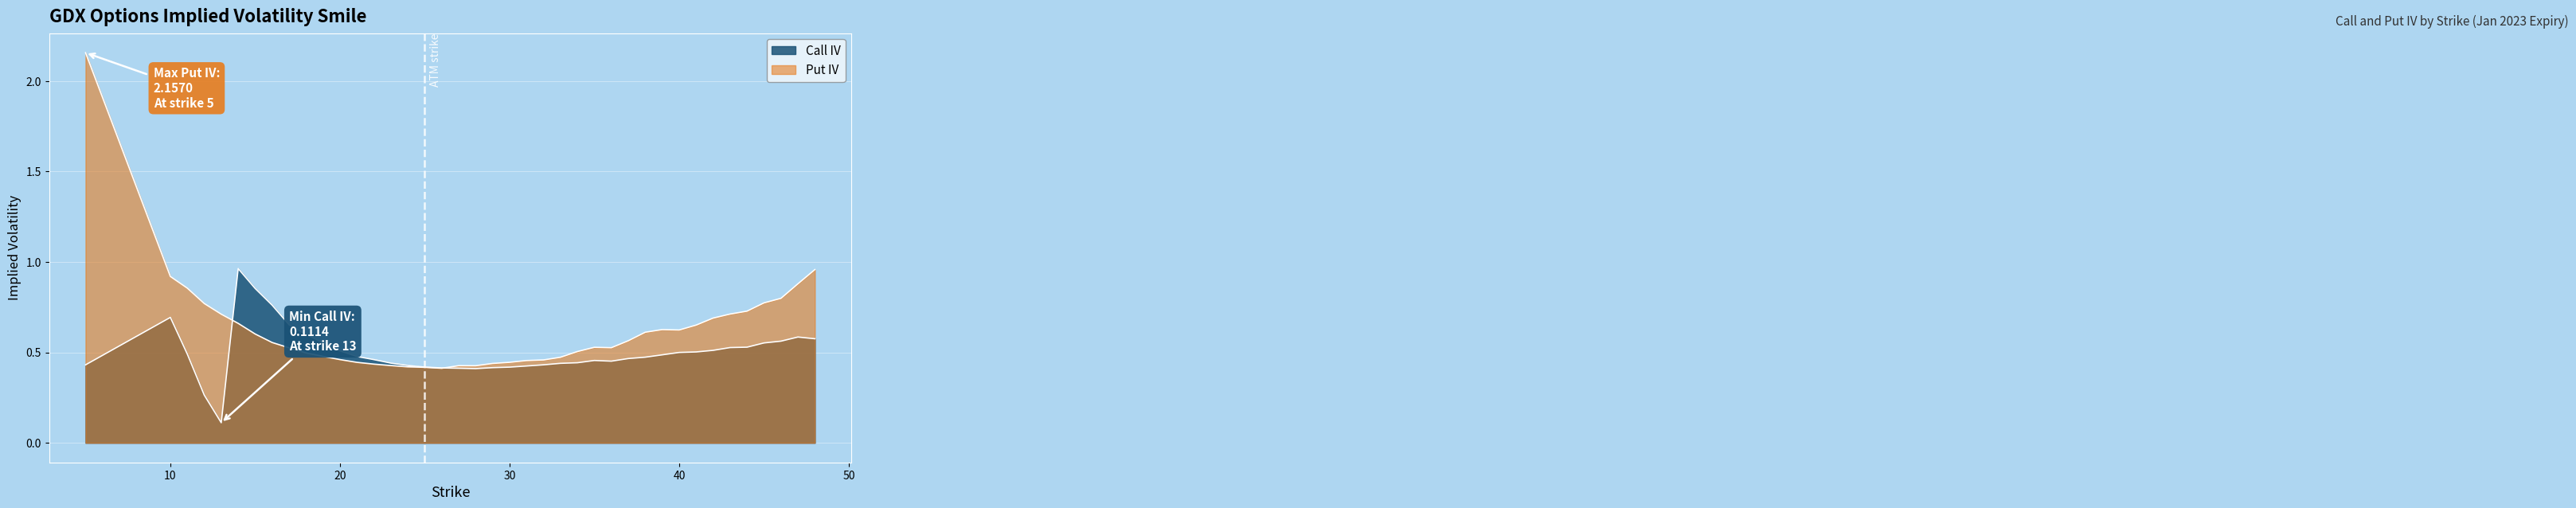

Read the Put IV value at 44.

0.7